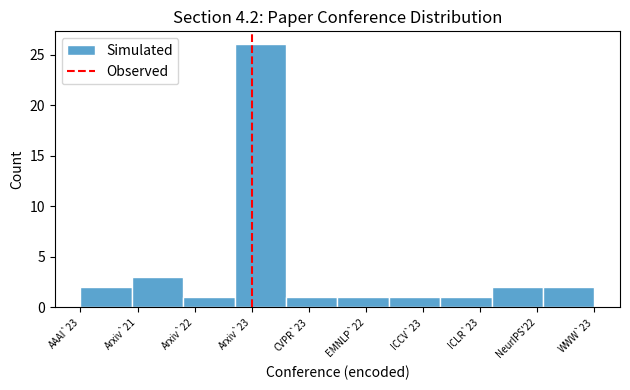

Reading left to right, what are all the values shown in this chart?

AAAI`23=2	Arxiv`21=3	Arxiv`22=1	Arxiv`23=26	CVPR`23=1	EMNLP`22=1	ICCV`23=1	ICLR`23=1	NeurIPS'22=2	WWW`23=2